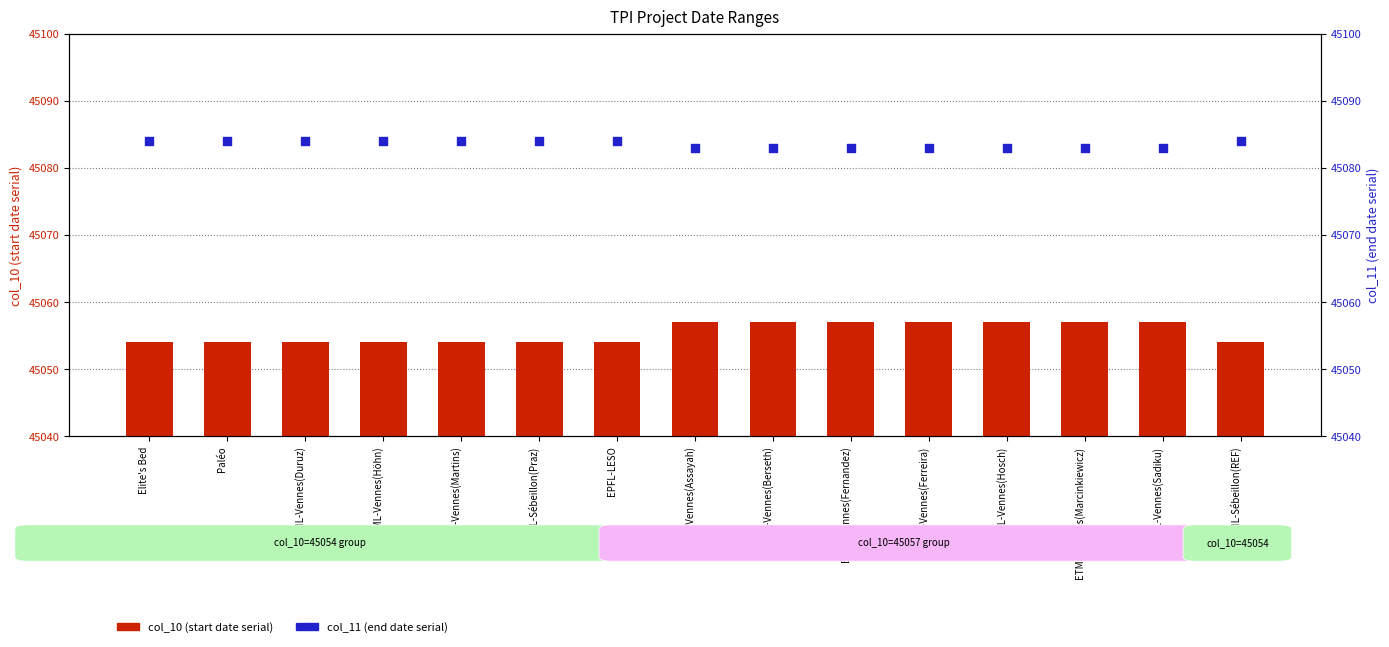

What are all the series names shown in the legend?

col_10, col_11